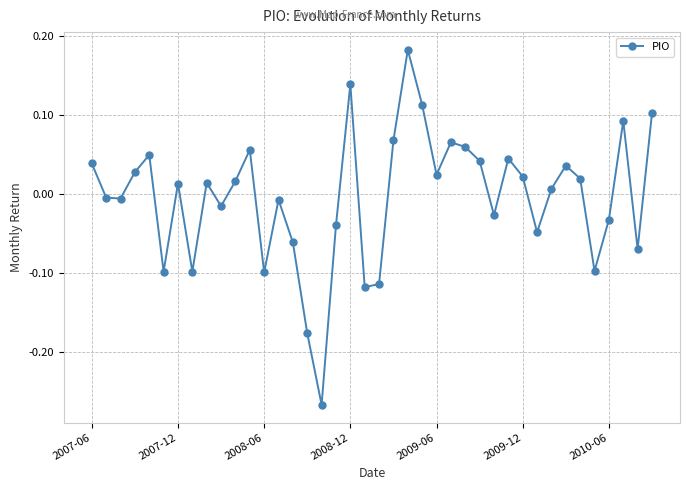

How many interior local valleys (lower than both neighbors) does the data have?

12